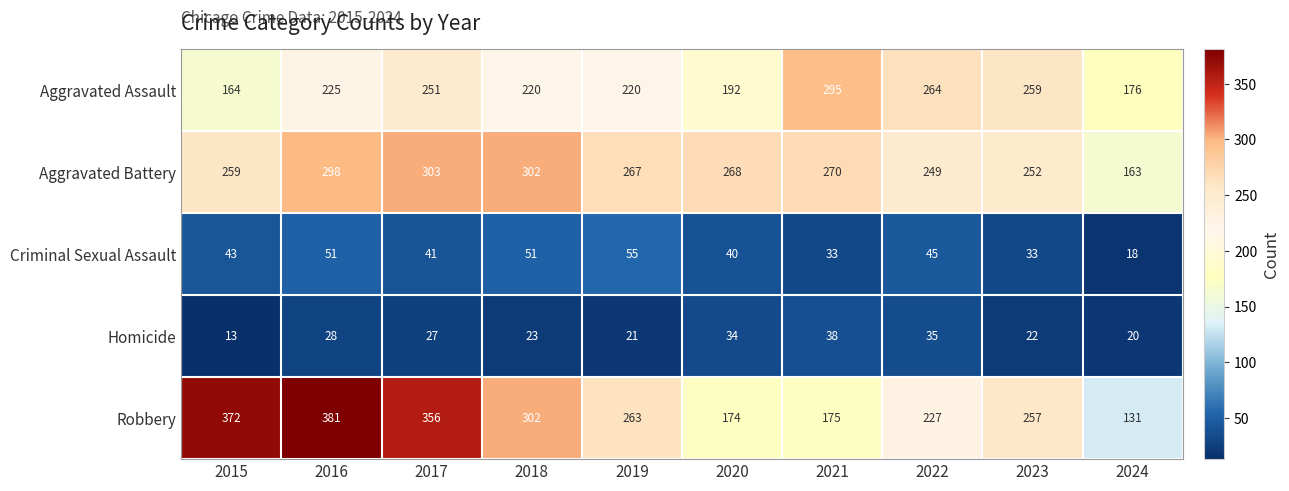

Count the Criminal Sexual Assault values in the range 33 to 51.

8